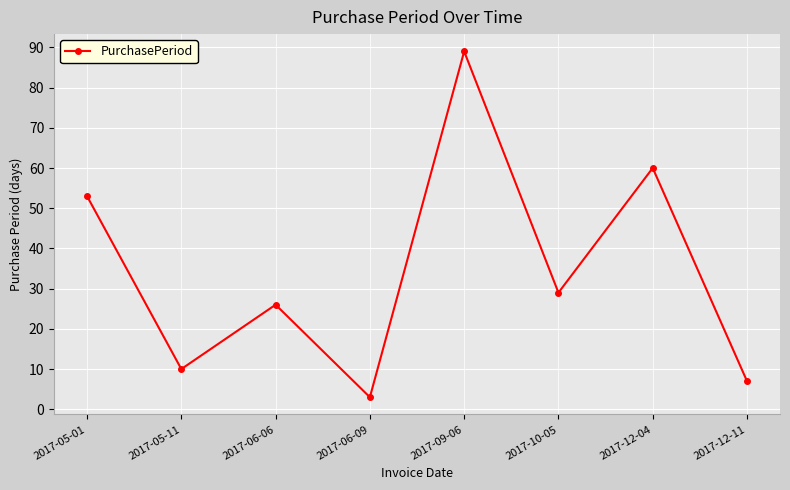

What is the label of the 2nd point from the left?

2017-05-11